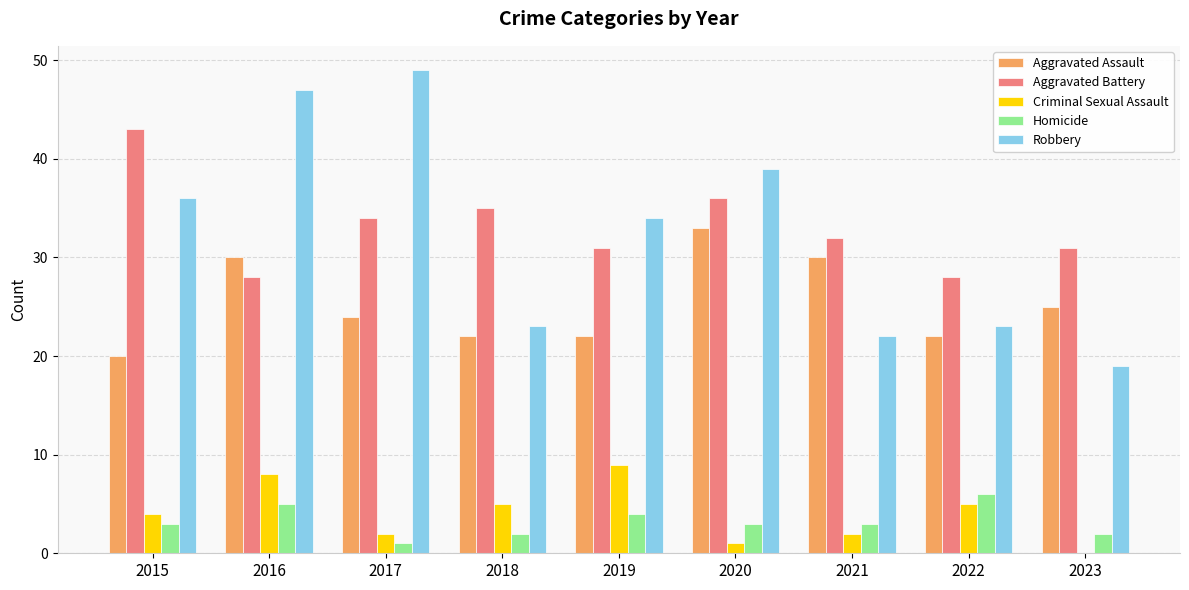

Reading right to left, what are all the values shown in this chart?

Aggravated Assault: 2023=25	2022=22	2021=30	2020=33	2019=22	2018=22	2017=24	2016=30	2015=20
Aggravated Battery: 2023=31	2022=28	2021=32	2020=36	2019=31	2018=35	2017=34	2016=28	2015=43
Criminal Sexual Assault: 2023=0	2022=5	2021=2	2020=1	2019=9	2018=5	2017=2	2016=8	2015=4
Homicide: 2023=2	2022=6	2021=3	2020=3	2019=4	2018=2	2017=1	2016=5	2015=3
Robbery: 2023=19	2022=23	2021=22	2020=39	2019=34	2018=23	2017=49	2016=47	2015=36